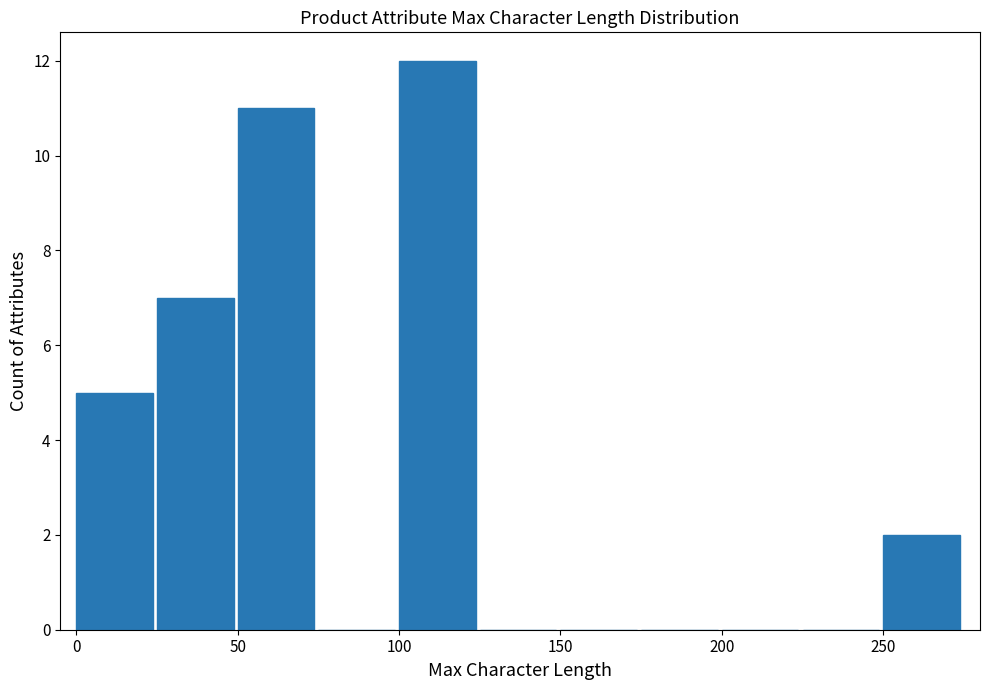

What is the height of the bar covering 0 to 25 on the x-axis? The values are not printed on the chart, so give them approximately, as read against the axis.

5